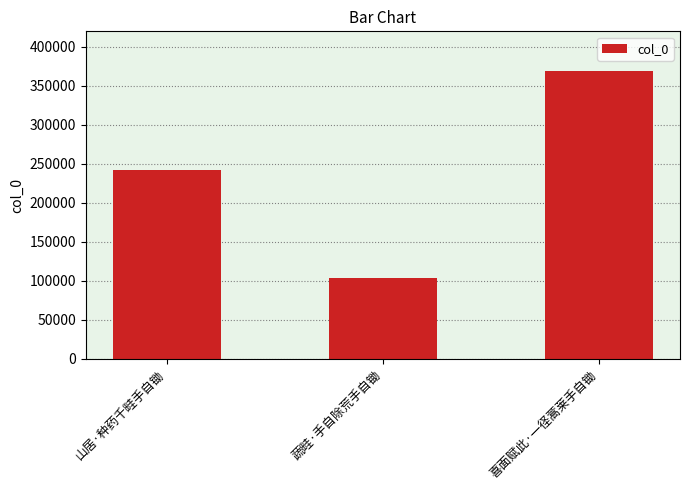

Rank the categories by value from highest to lowest.

喜面赋此·一径蒿莱手自锄, 山居·种药千畦手自锄, 蔬畦·手自除荒手自锄